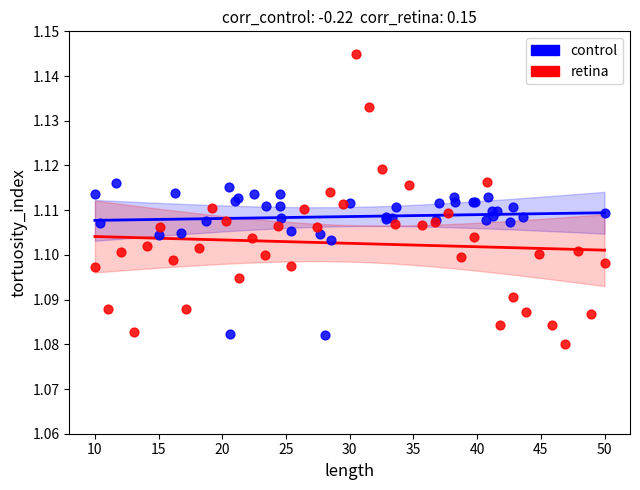

Which series has the widest spread of Y values?

retina